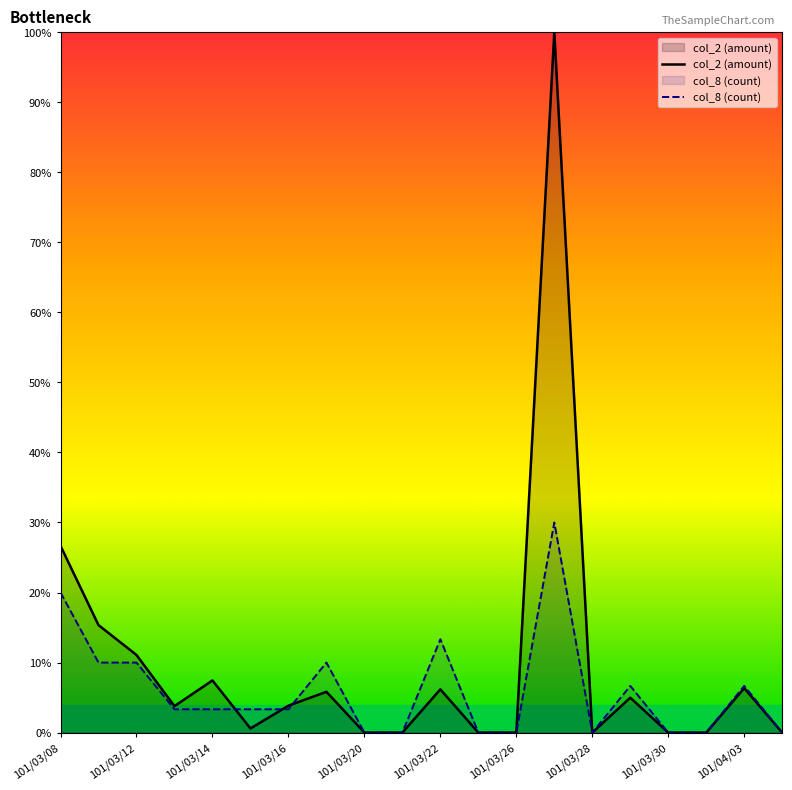

The col_8 (count) series shows 3.3 at 101/03/16. True or false?

True